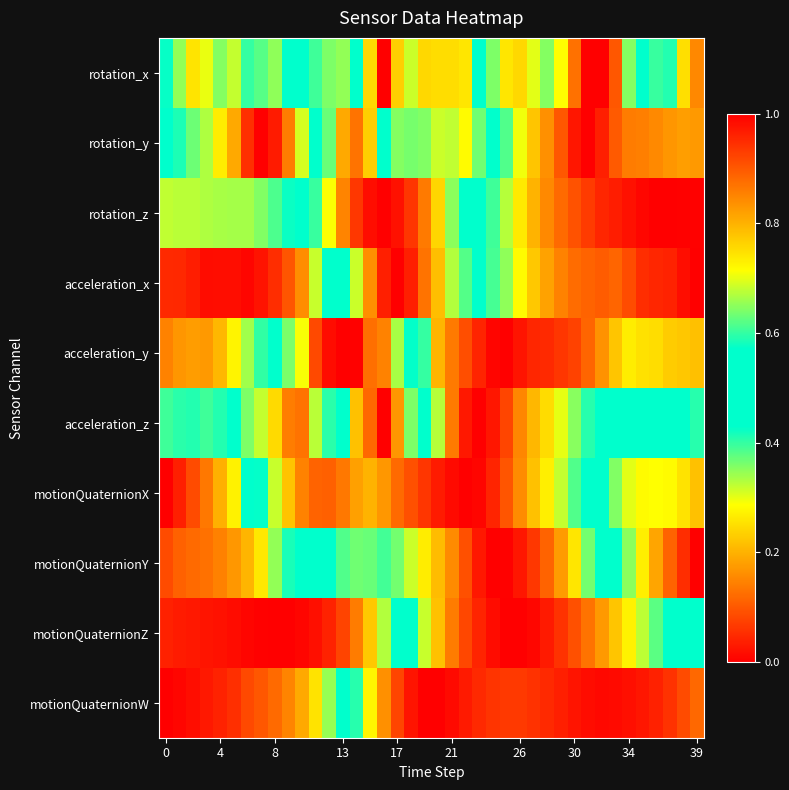

Which series has the largest range (max minus min)?

rotation_x